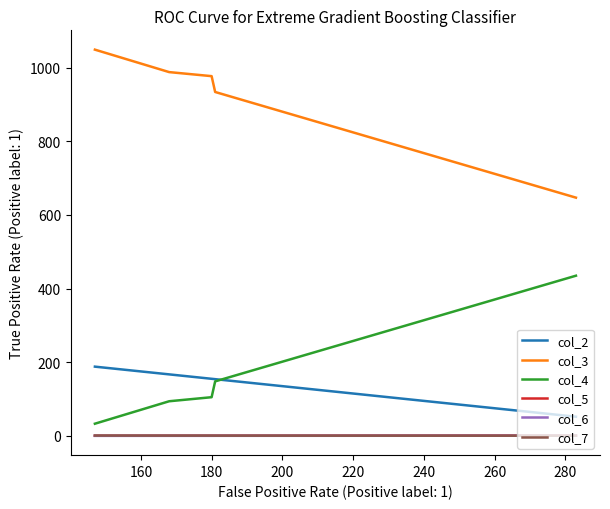

How many series are shown in this chart?

6